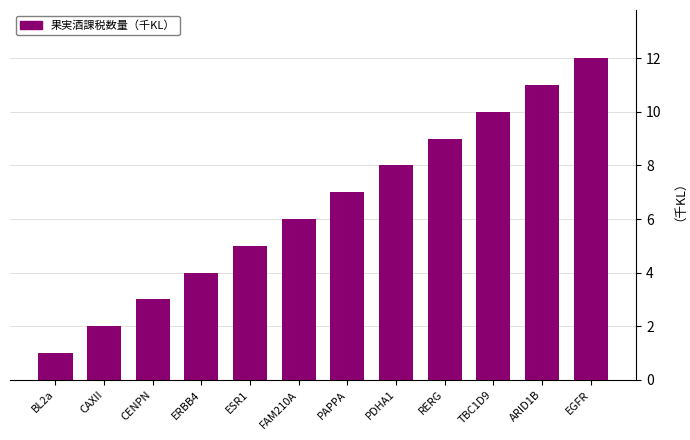

Reading left to right, list all the values displayed in this chart.

1	2	3	4	5	6	7	8	9	10	11	12